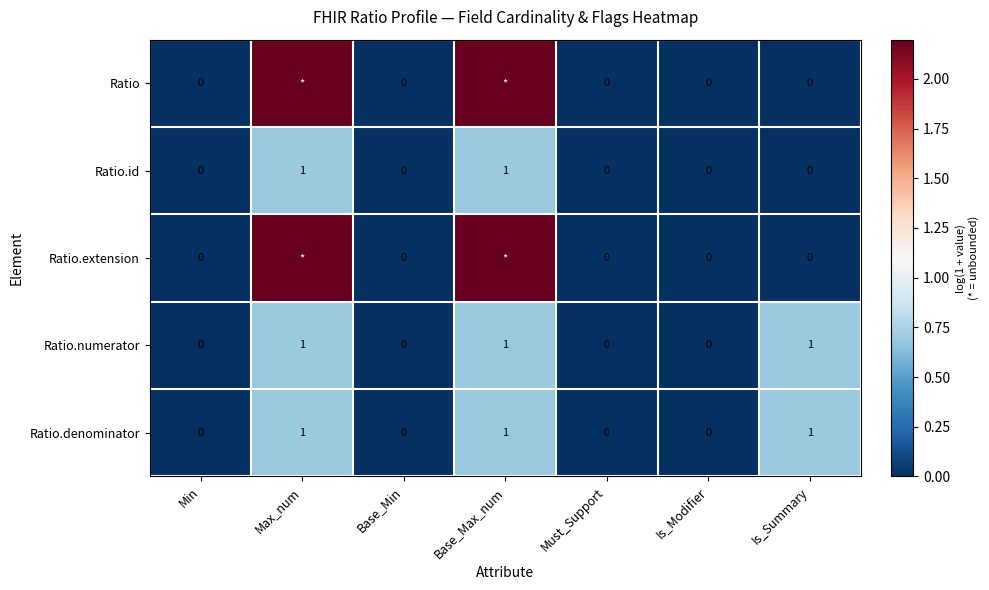

Is the value of Ratio.extension at Base_Min greater than the value of Ratio.denominator at Is_Summary?

No